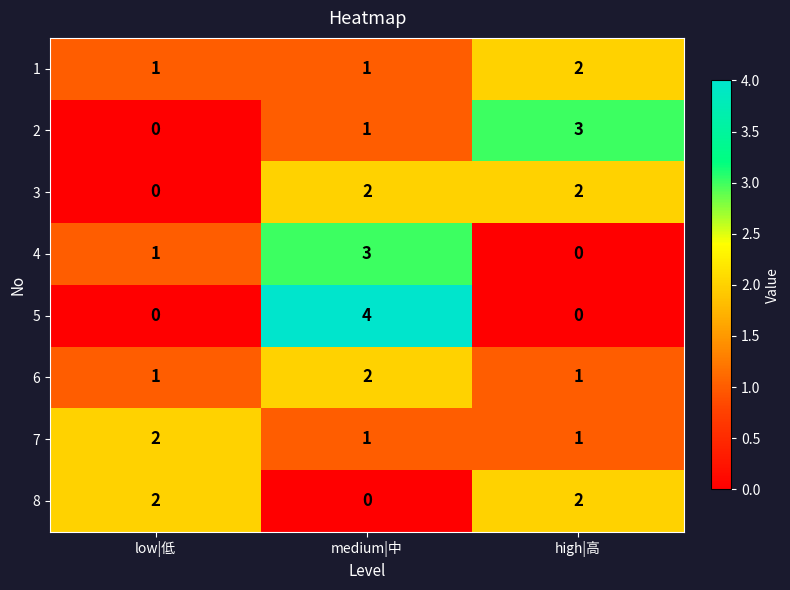

What is the total value across all series at high|高?

11